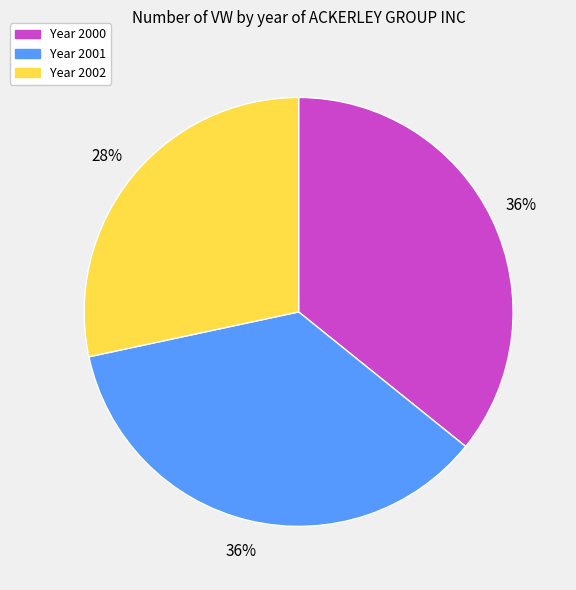

To the nearest percent, what is the average slice percentage?

33%